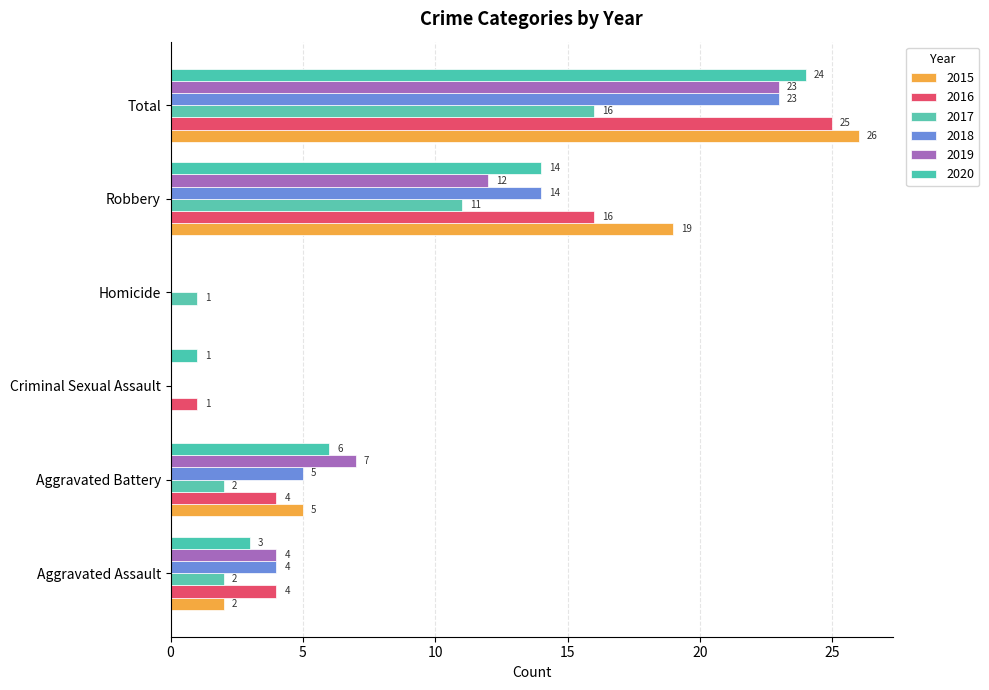

What is the sum of the 2019 values at Aggravated Battery and Total?

30